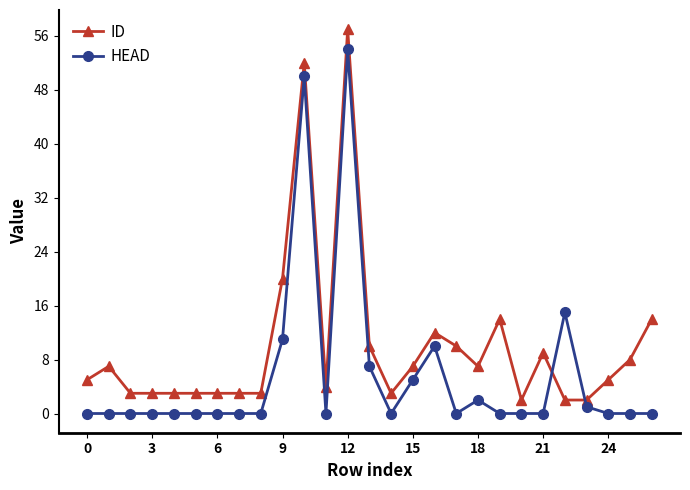

Count the number of categories in the chart.

27